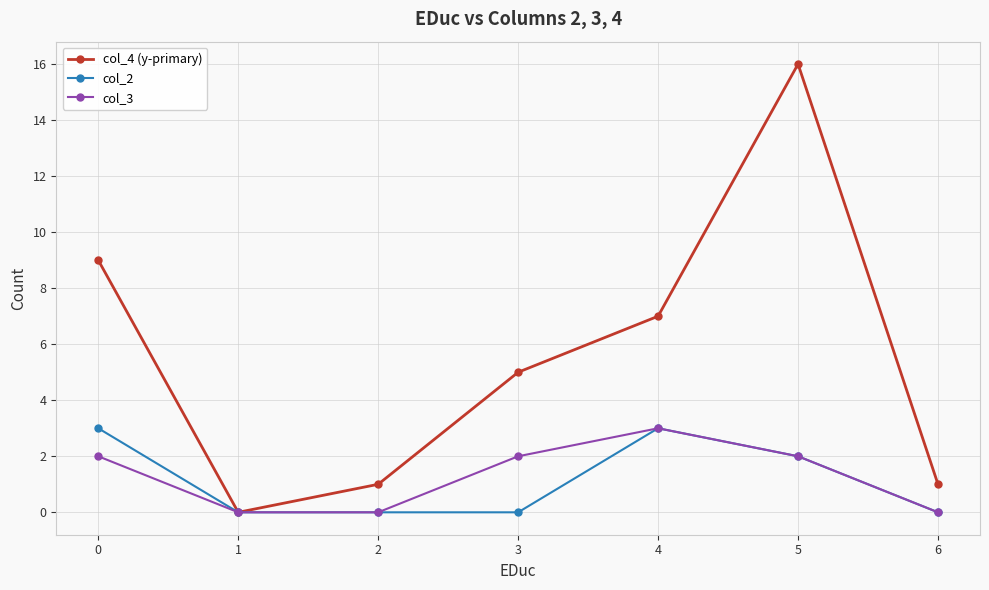

What is the total value across all series at 3?

7